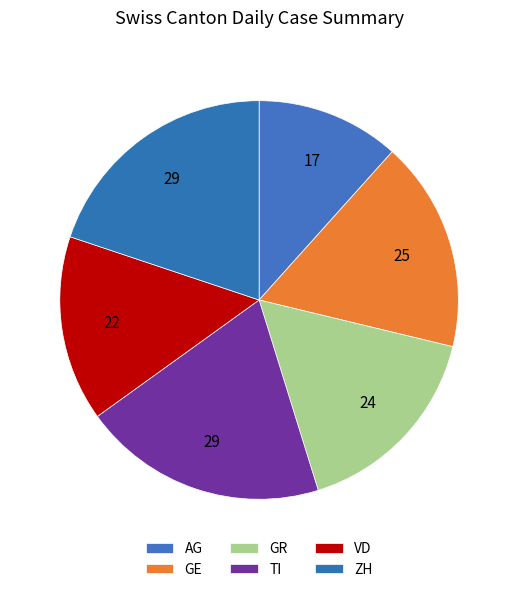

How many slices are in this pie chart?

6